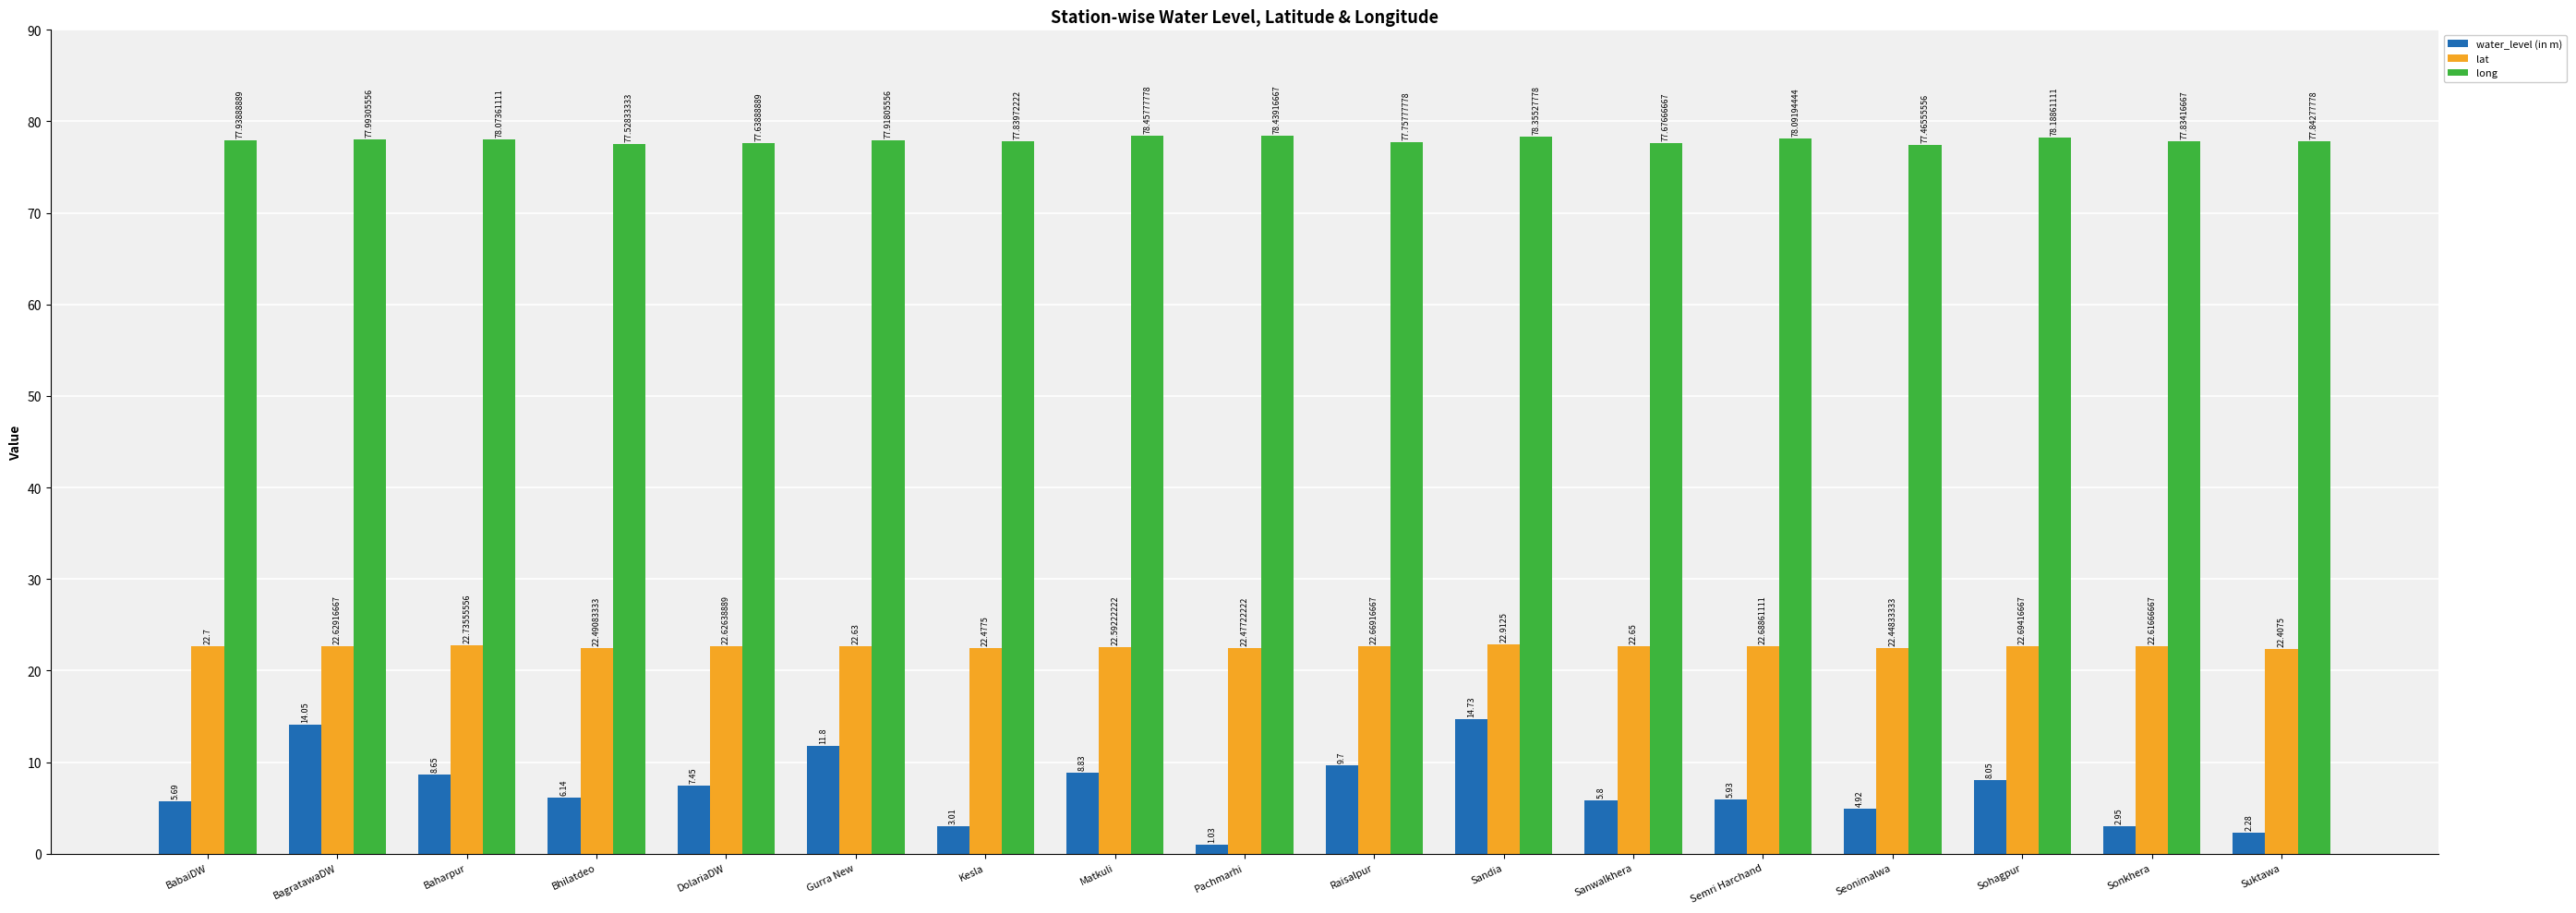

List the series in order of their peak value, highest first.

long, lat, water_level (in m)